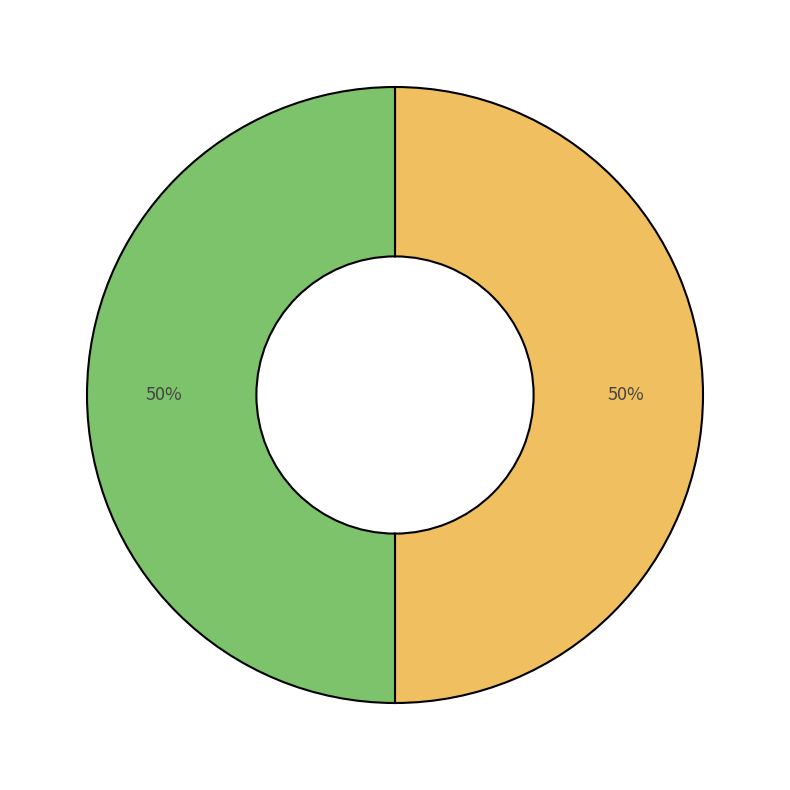

To the nearest percent, what is the average slice percentage?

50%